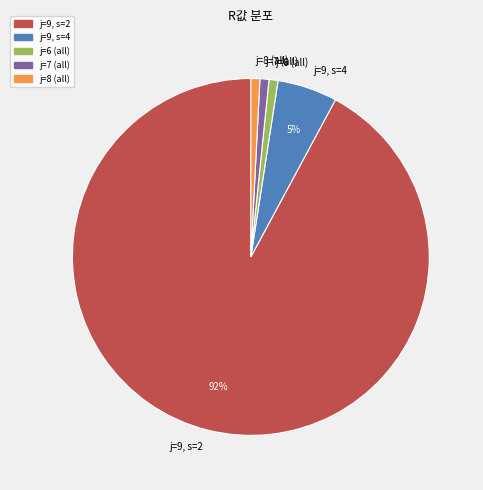

Which has a higher value, j=9, s=4 or j=9, s=2?

j=9, s=2